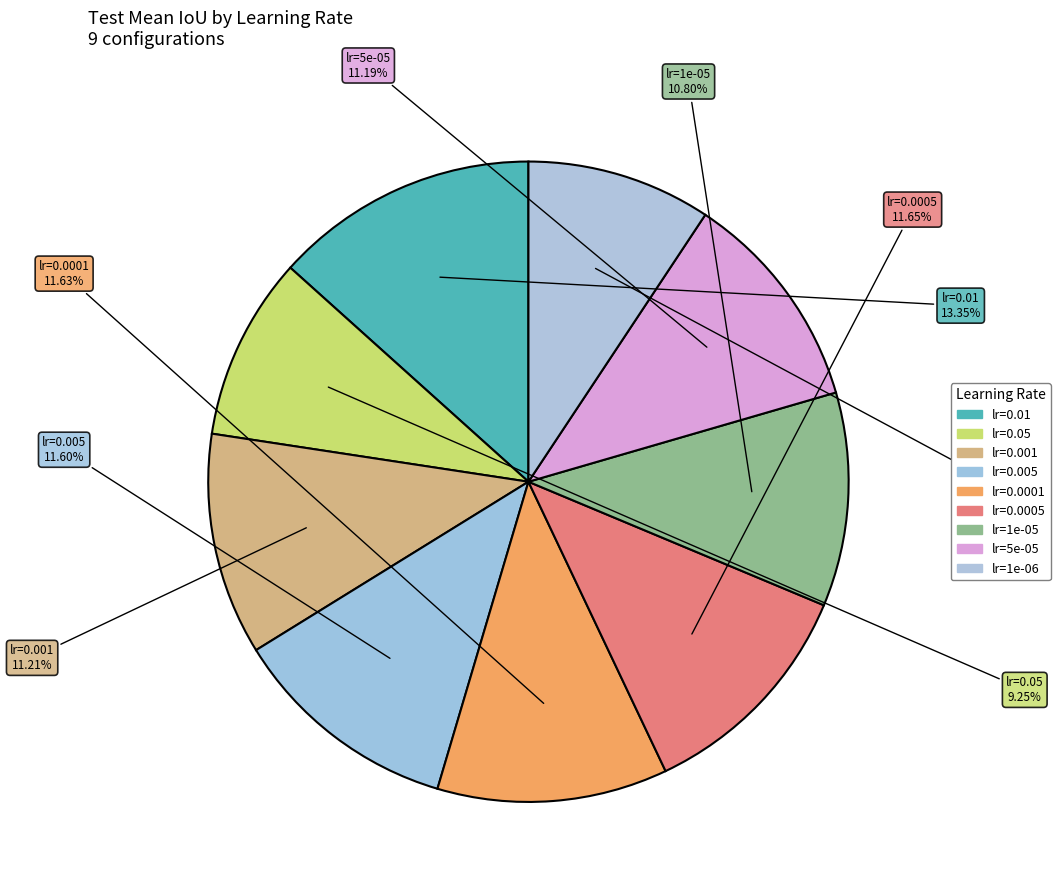

How many slices are in this pie chart?

9